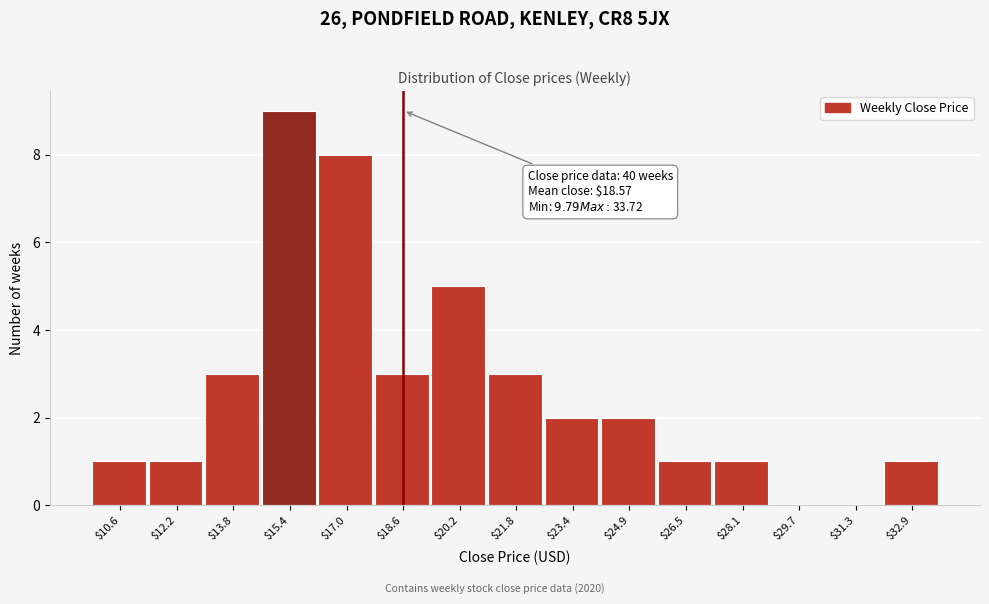

Over which range of the x-axis is the bar tallest?

14.6 to 16.2